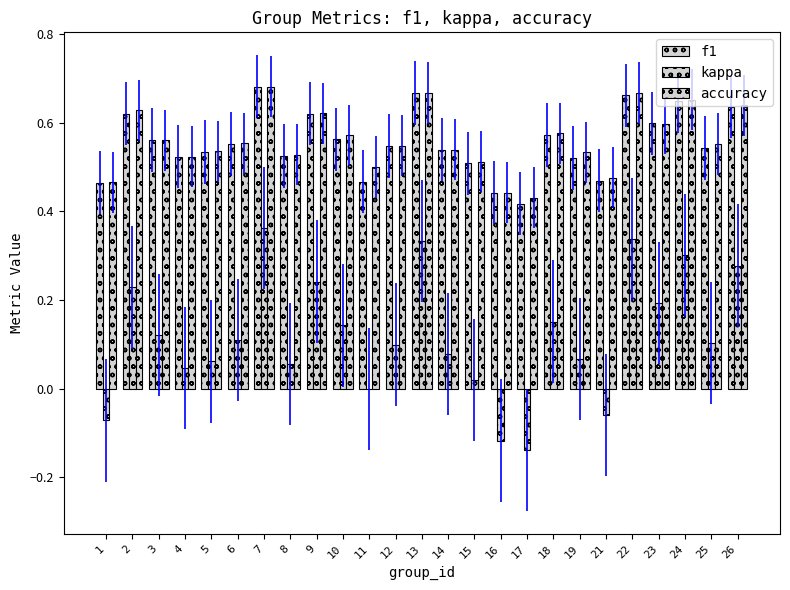

Read the kappa value at 6.

0.1